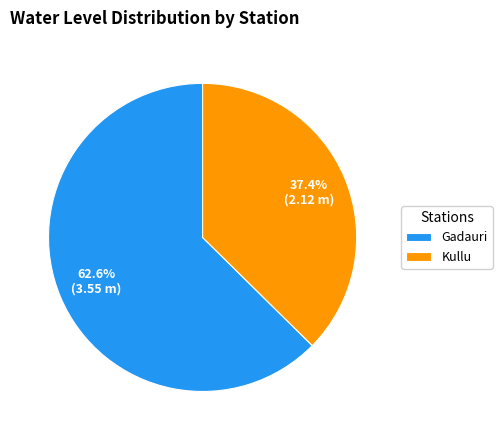

Which category accounts for the majority?

Gadauri